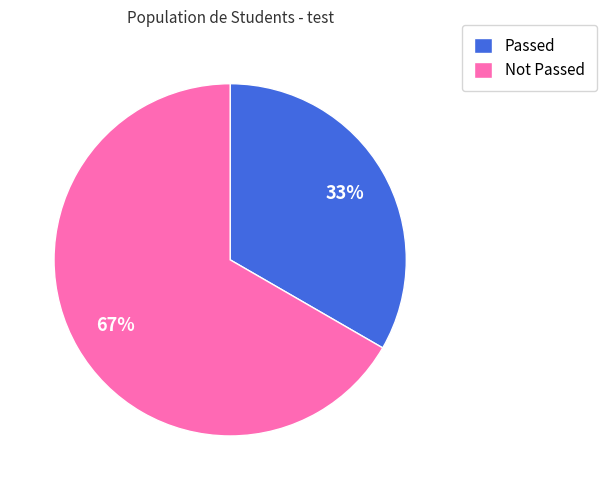

Which category accounts for the majority?

Not Passed